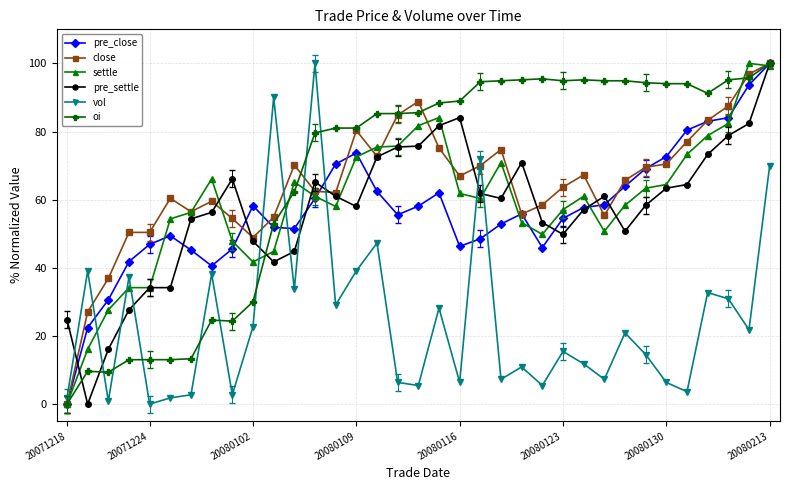

What is the value of the oi point at the 23rd from the left?

95.2